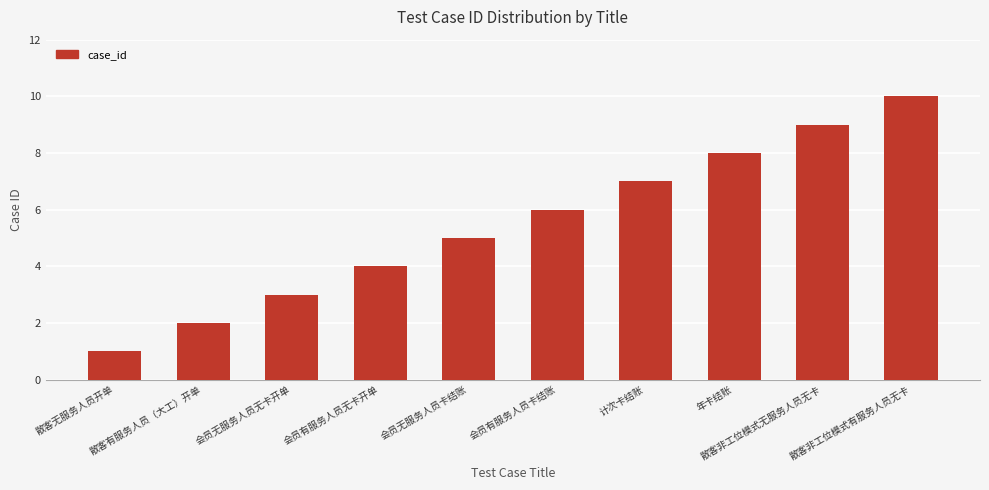

The value at 散客非工位模式有服务人员无卡 is 16. True or false?

False